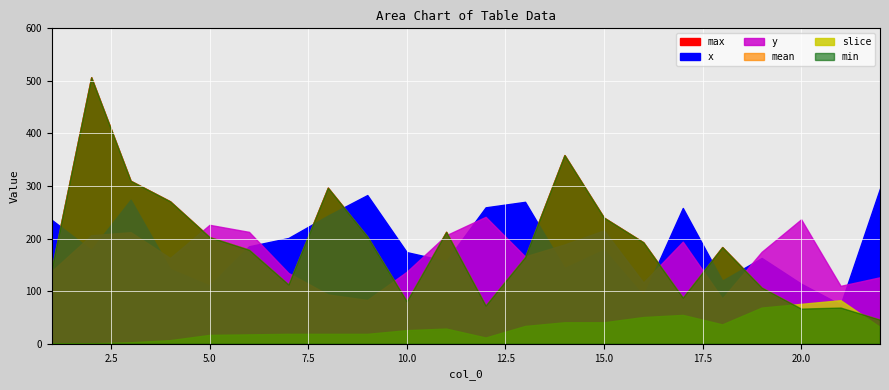

What is the difference between the maximum and minimum values in the mean series?

461.0